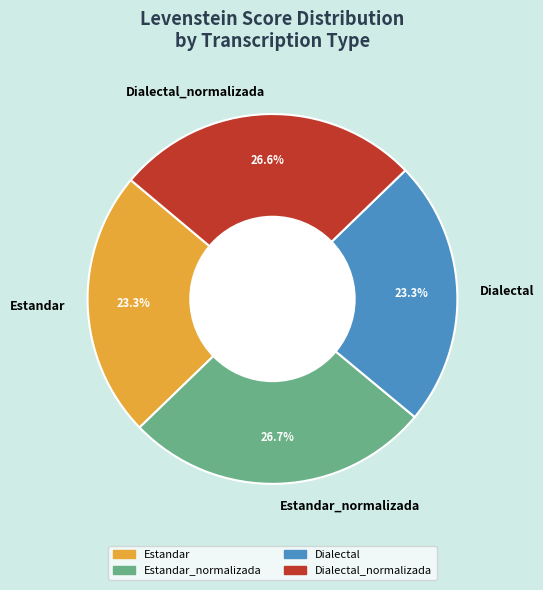

What is the total percentage of Estandar_normalizada and Dialectal_normalizada?

53.4%